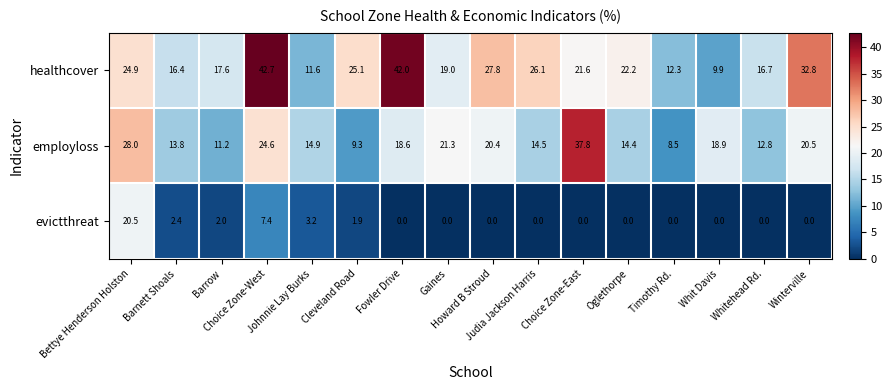

What is the maximum value shown in the chart?

42.7